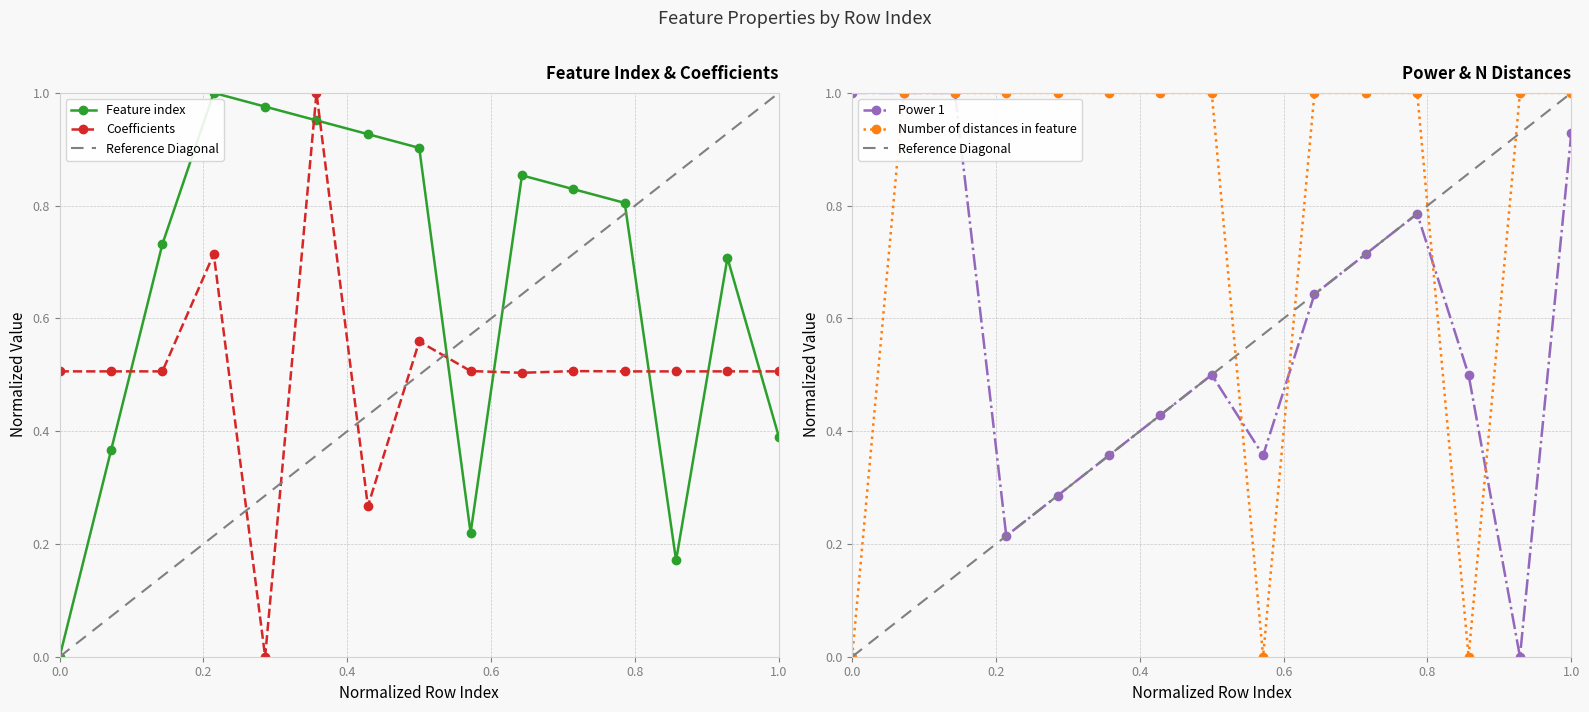

What is the difference between the highest and lowest values at 0?

1.0